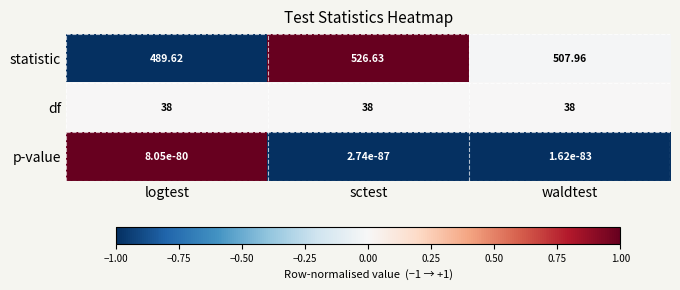

Which category has the highest value in the statistic series?

sctest